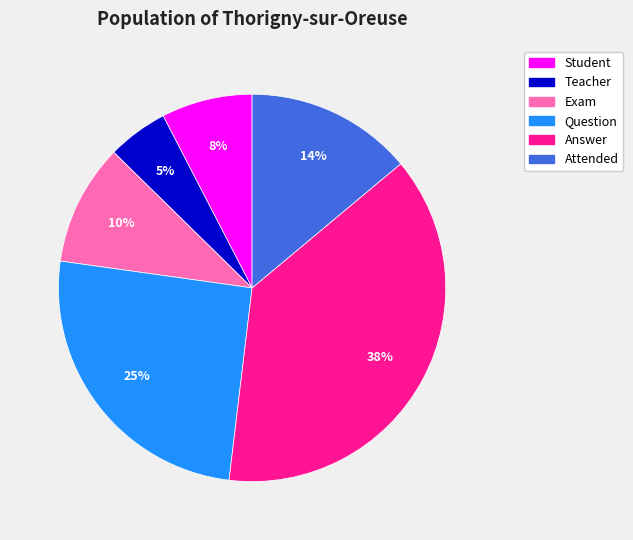

Approximately how many times larger is the value at Teacher compared to Exam?

0.5